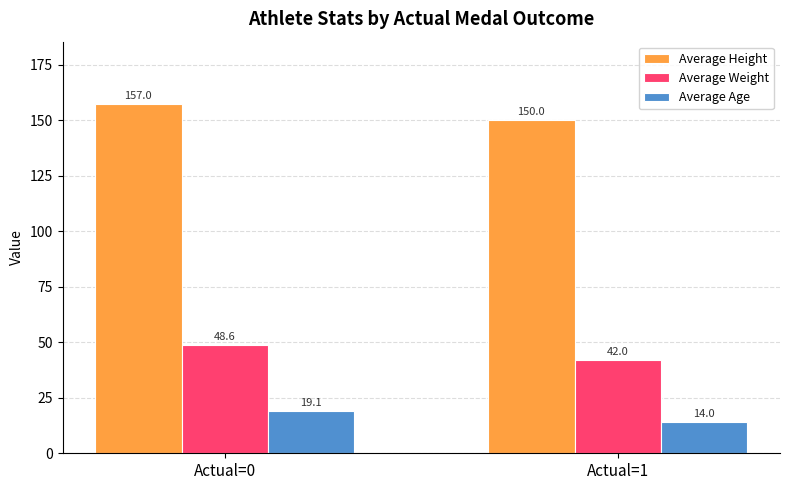

True or false: Average Height has a value of 215.5 at Actual=0.

False